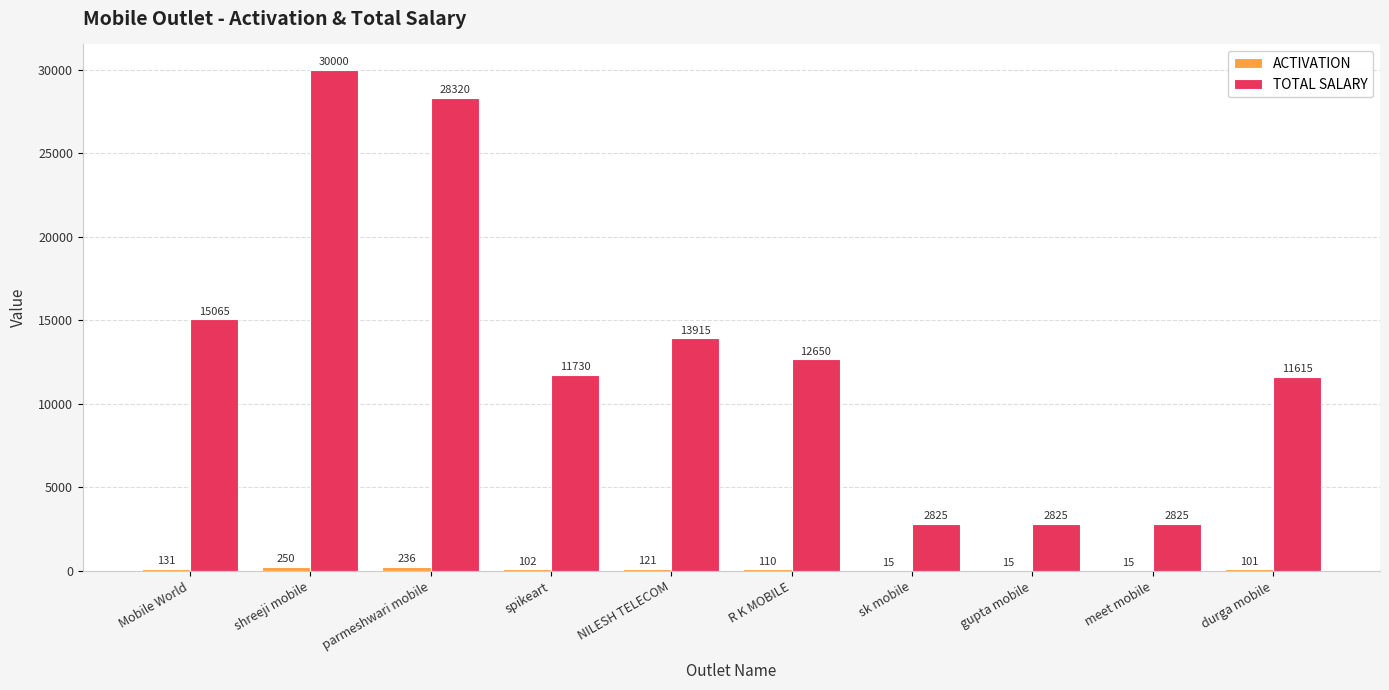

Which label corresponds to the largest value in the chart?

shreeji mobile